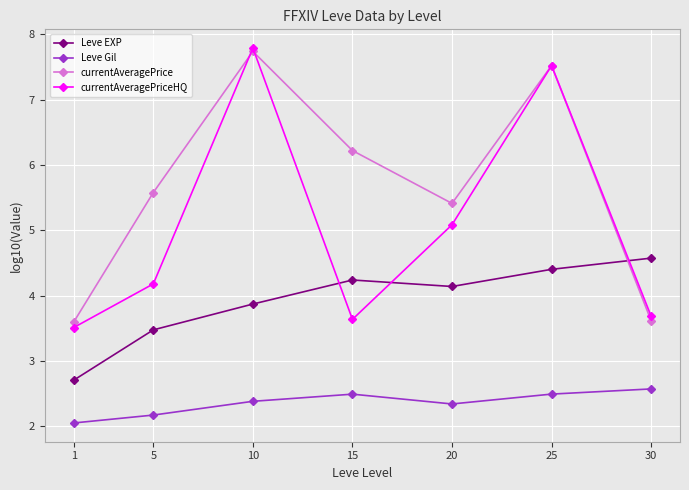

What is the difference between the highest and lowest values at 10?

5.4